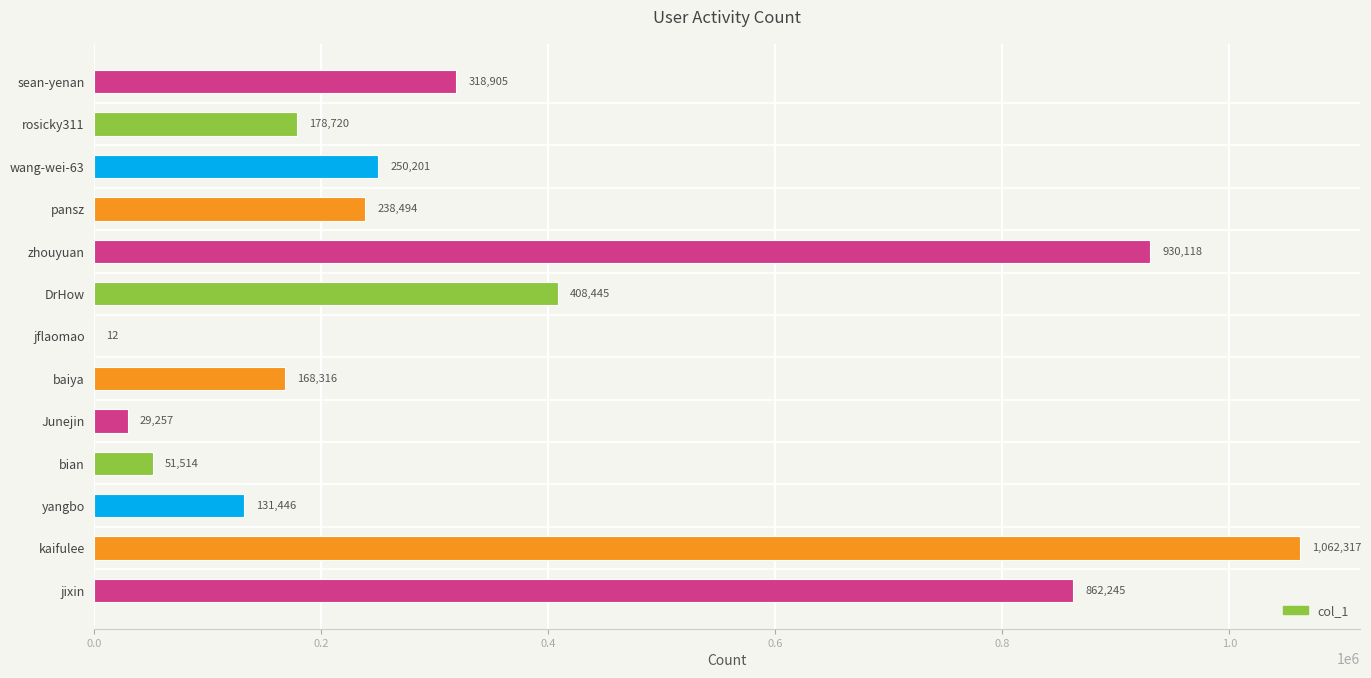

Reading top to bottom, what are all the values shown in this chart?

sean-yenan=318905	rosicky311=178720	wang-wei-63=250201	pansz=238494	zhouyuan=930118	DrHow=408445	jflaomao=12	baiya=168316	Junejin=29257	bian=51514	yangbo=131446	kaifulee=1062317	jixin=862245